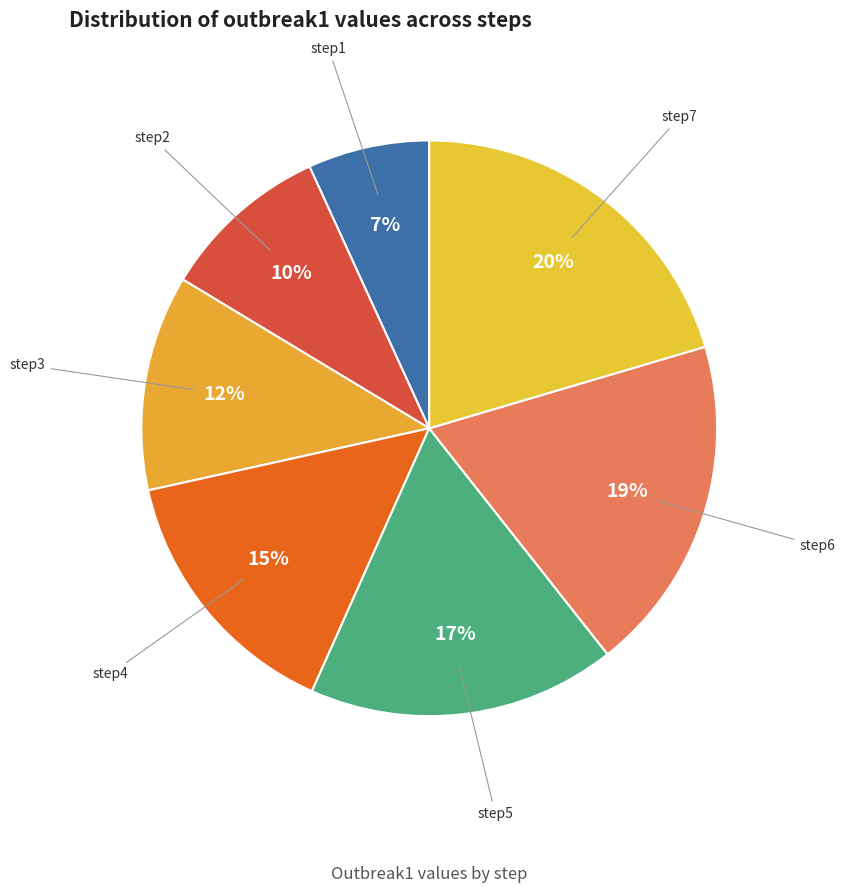

True or false: step3 accounts for 12% of the total.

True